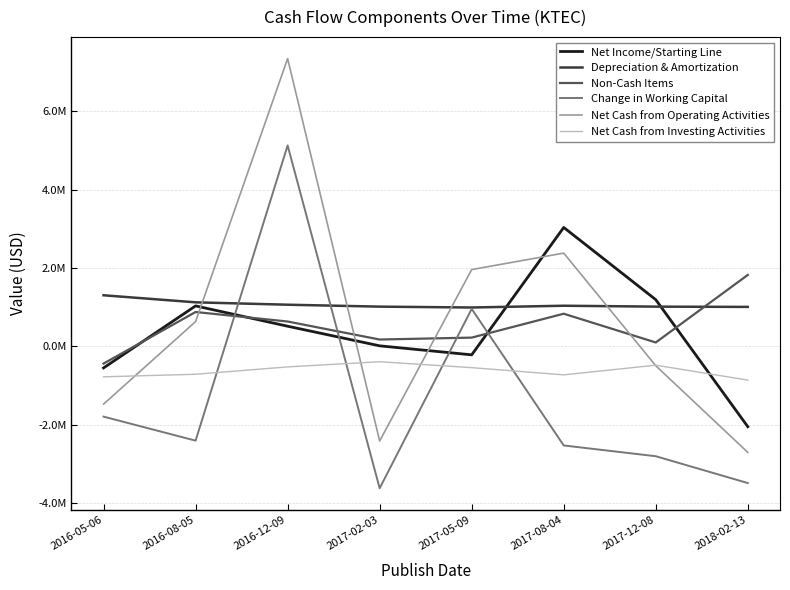

What value does the Change in Working Capital series have at 2018-02-13, to the nearest 100?

-3489000